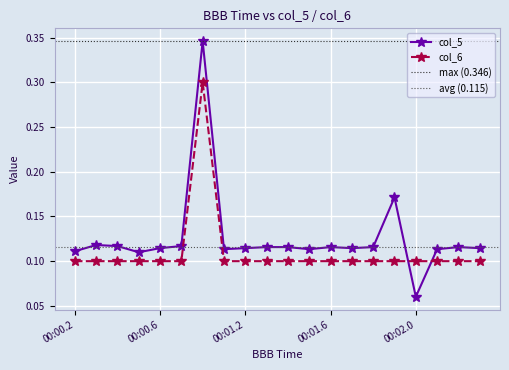

Rank the categories by col_6 value from highest to lowest.

00:01.0, 00:00.2, 00:00.3, 00:00.4, 00:00.5, 00:00.6, 00:00.7, 00:01.1, 00:01.2, 00:01.3, 00:01.4, 00:01.5, 00:01.6, 00:01.7, 00:01.8, 00:01.9, 00:02.0, 00:02.1, 00:02.2, 00:02.3